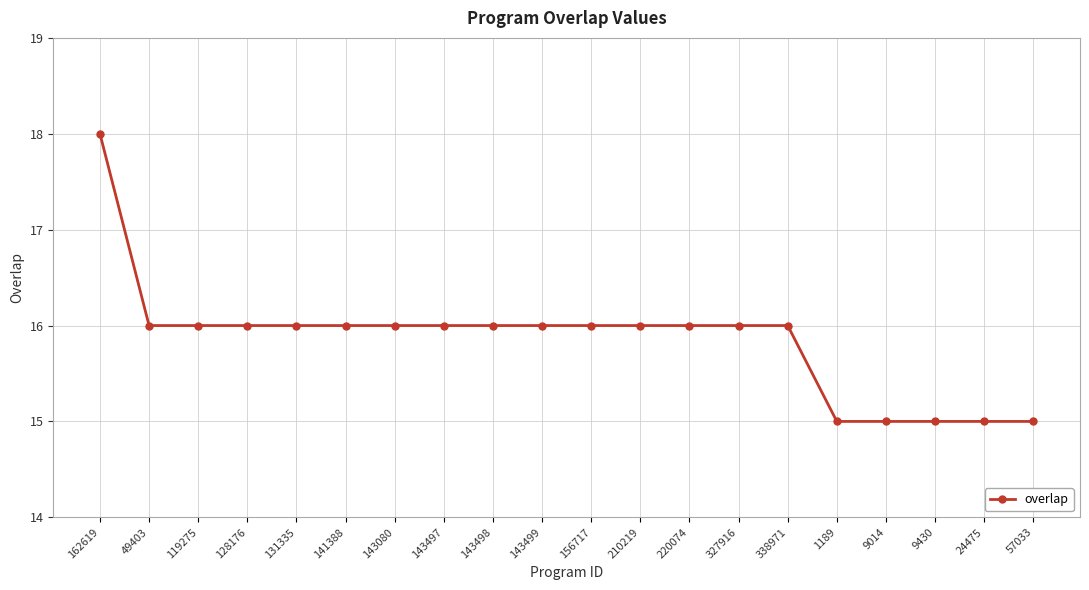

Read the value at 210219.

16